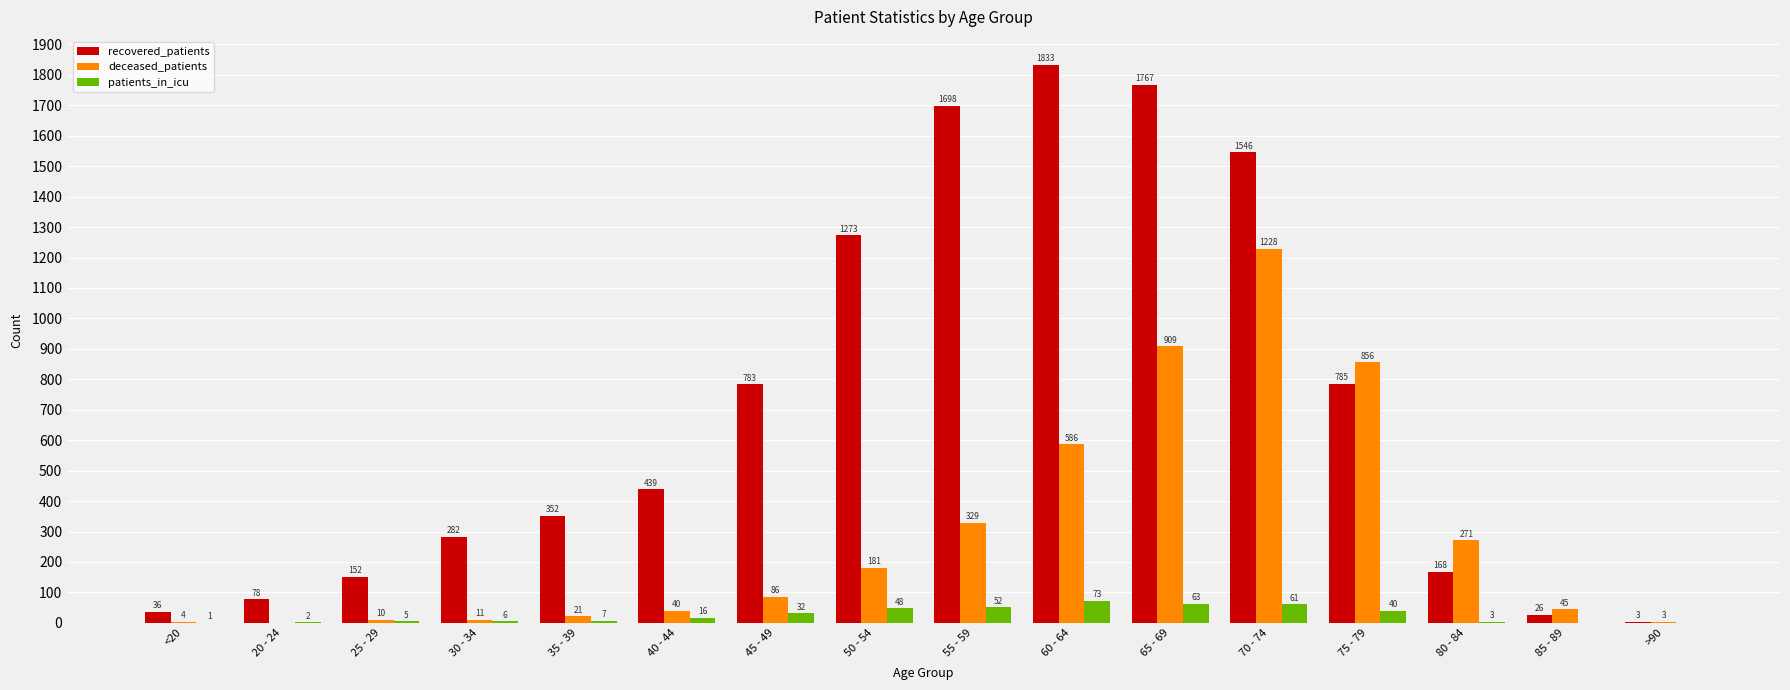

Which series has the largest total across all categories?

recovered_patients